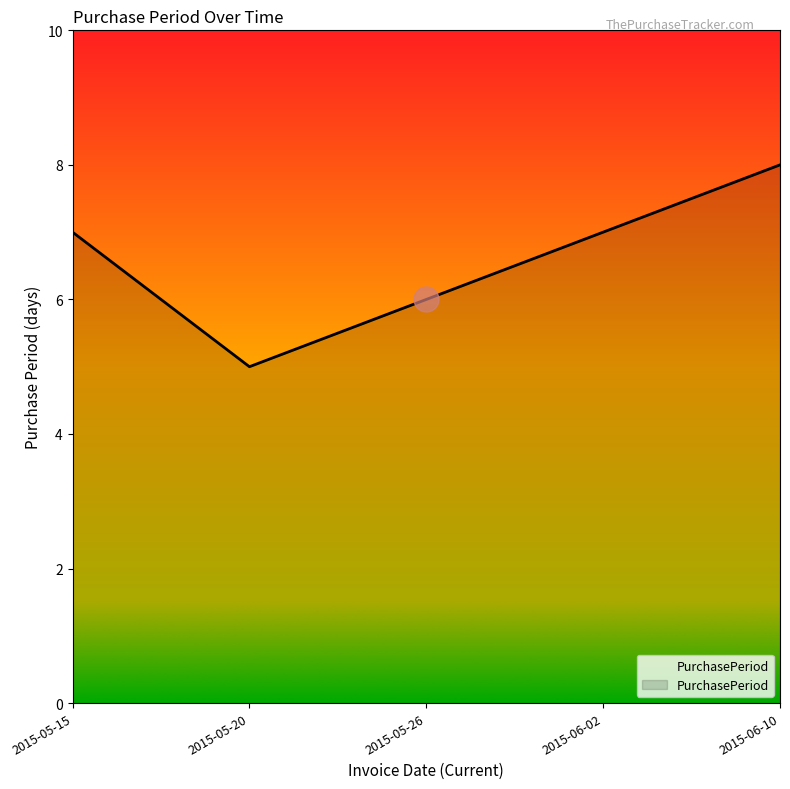

What is the average value?

7